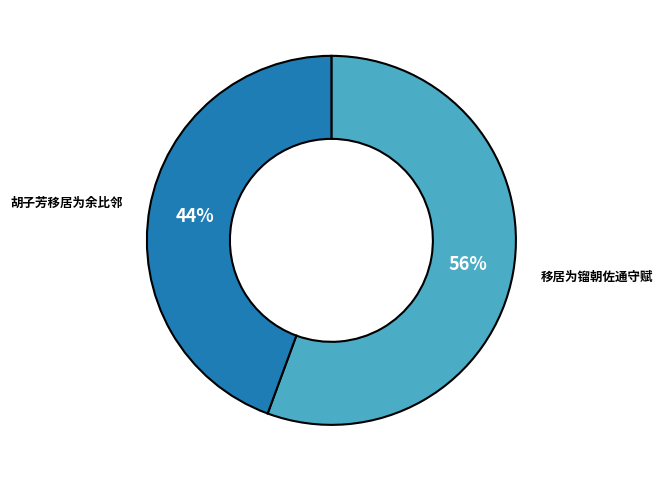

The 移居为镏朝佐通守赋 slice represents 66% of the pie. True or false?

False